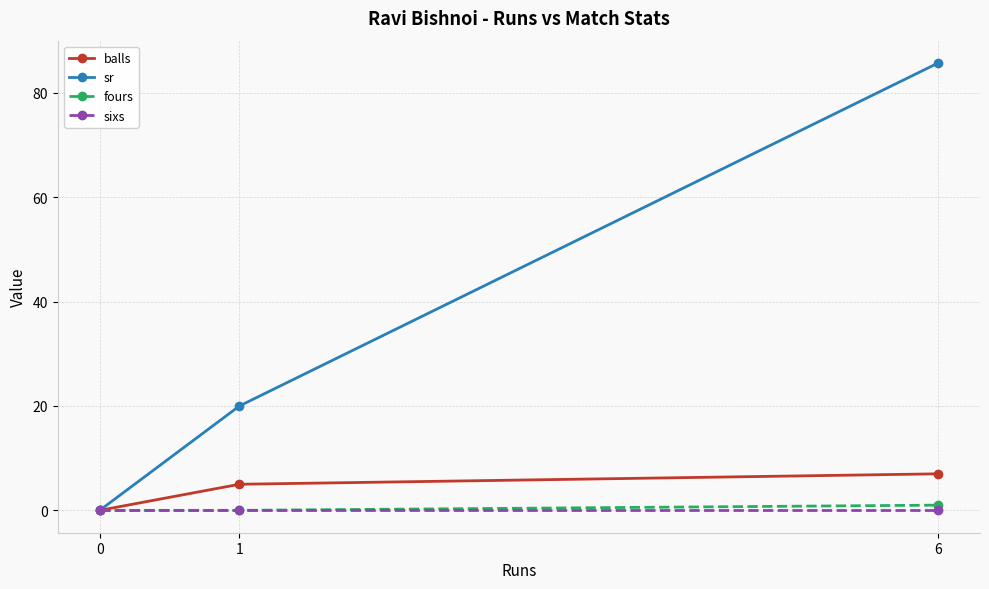

How many values in the balls series are below 5?

1